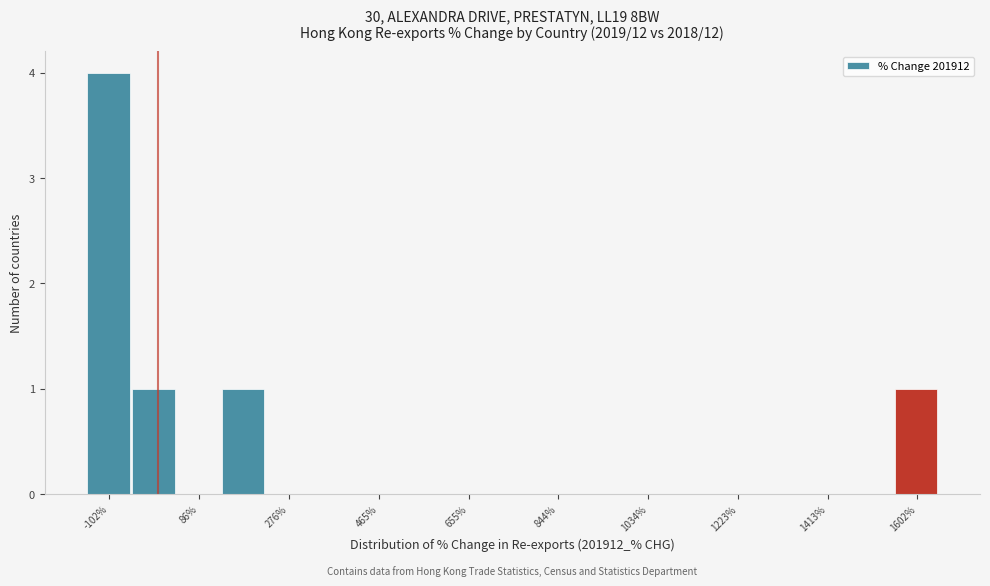

Which range on the x-axis has the tallest bar?

-140 to -60